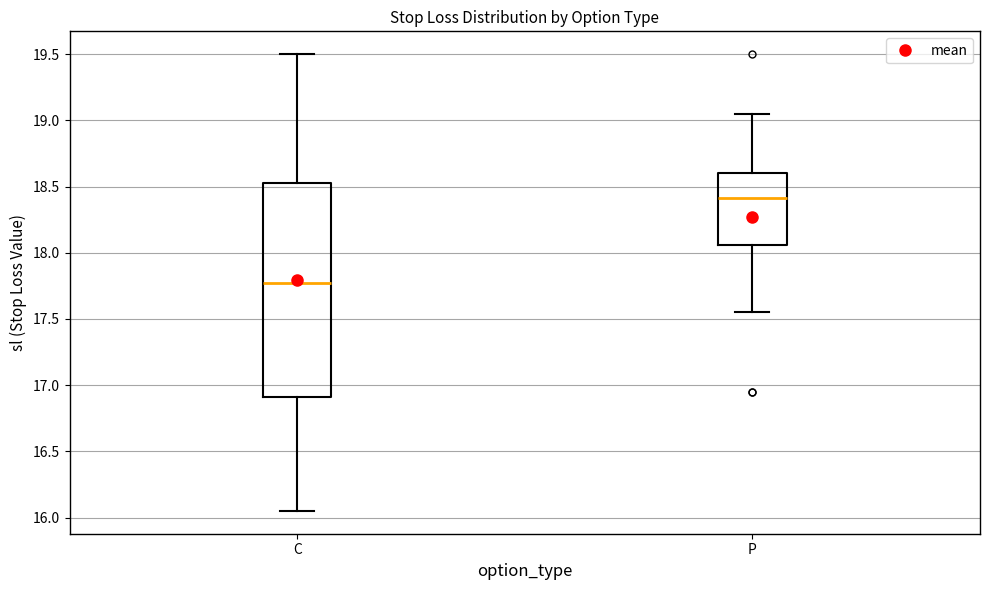

Which box is the tallest, from its lower edge to its upper edge?

C